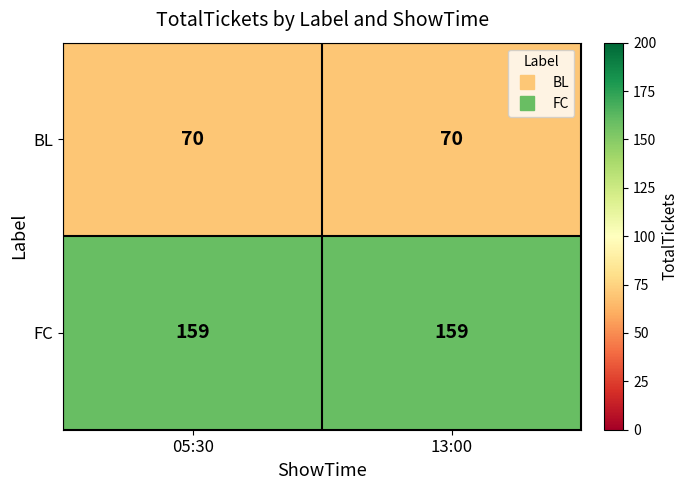

How many data points does each series have?

2